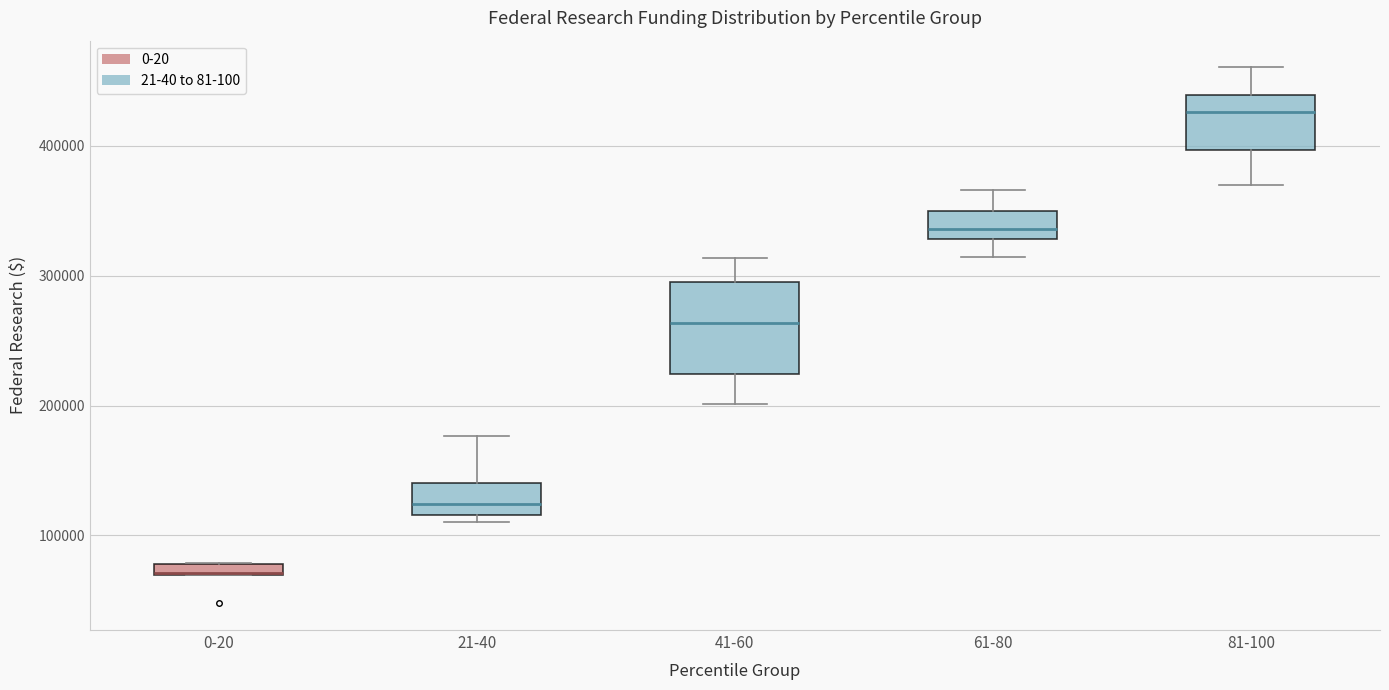

Where does the upper whisker of the box for 81-100 end on the y-axis? The values are not printed on the chart, so give them approximately, as read against the axis.

460000